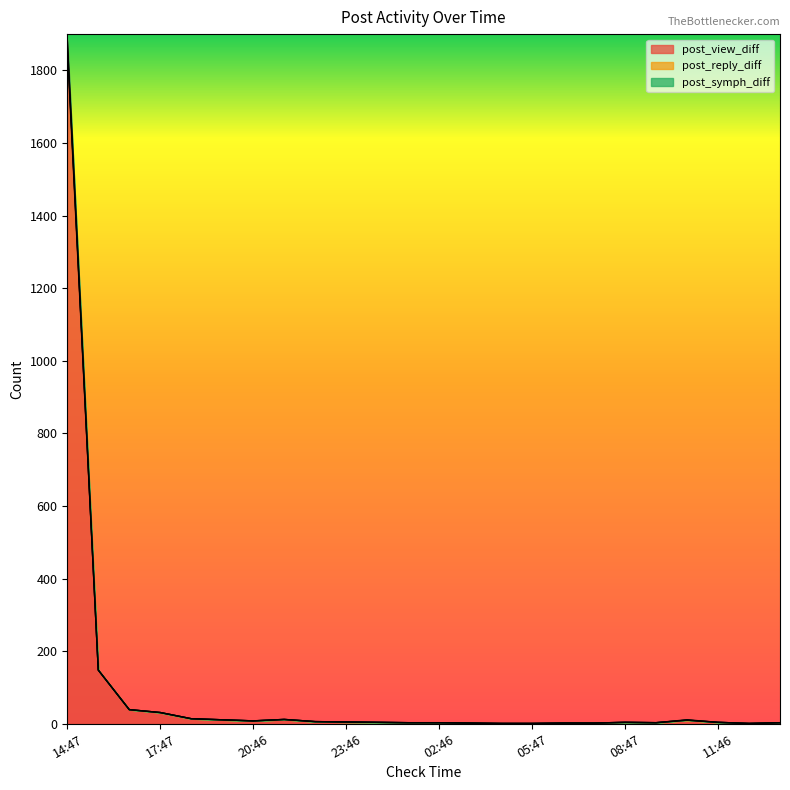

What is the average value of the post_view_diff series?

91